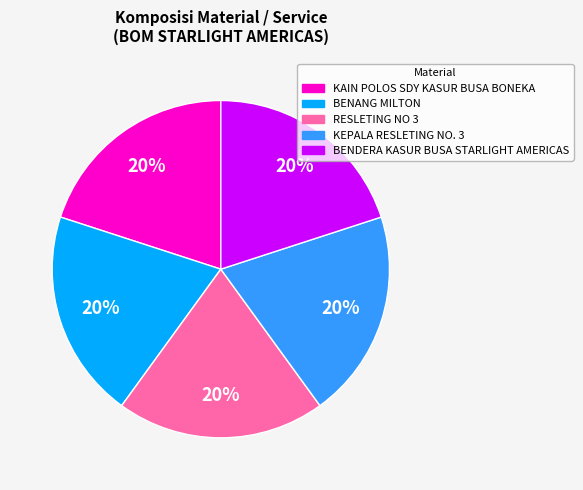

Is it true that BENDERA KASUR BUSA STARLIGHT AMERICAS is 6% of the pie?

False